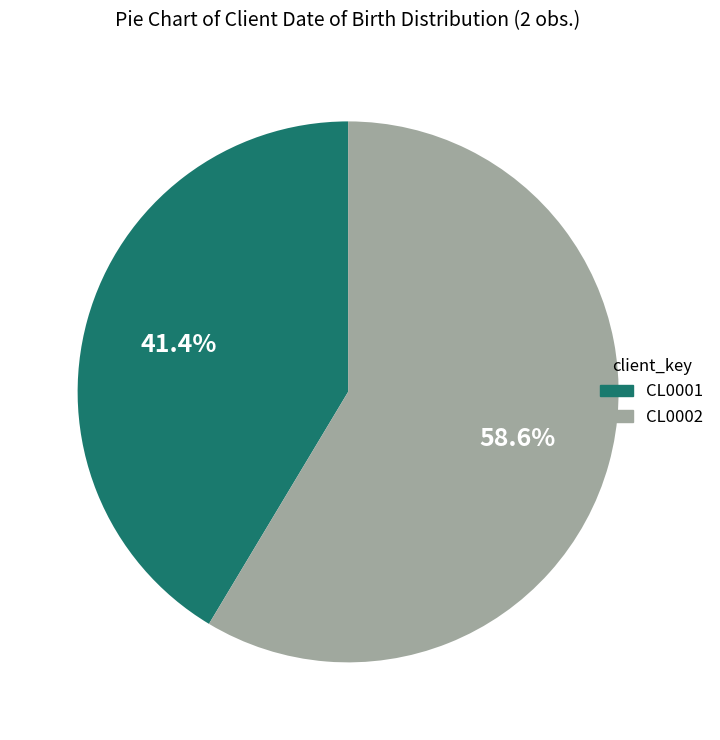

To the nearest percent, what is the average slice percentage?

50%